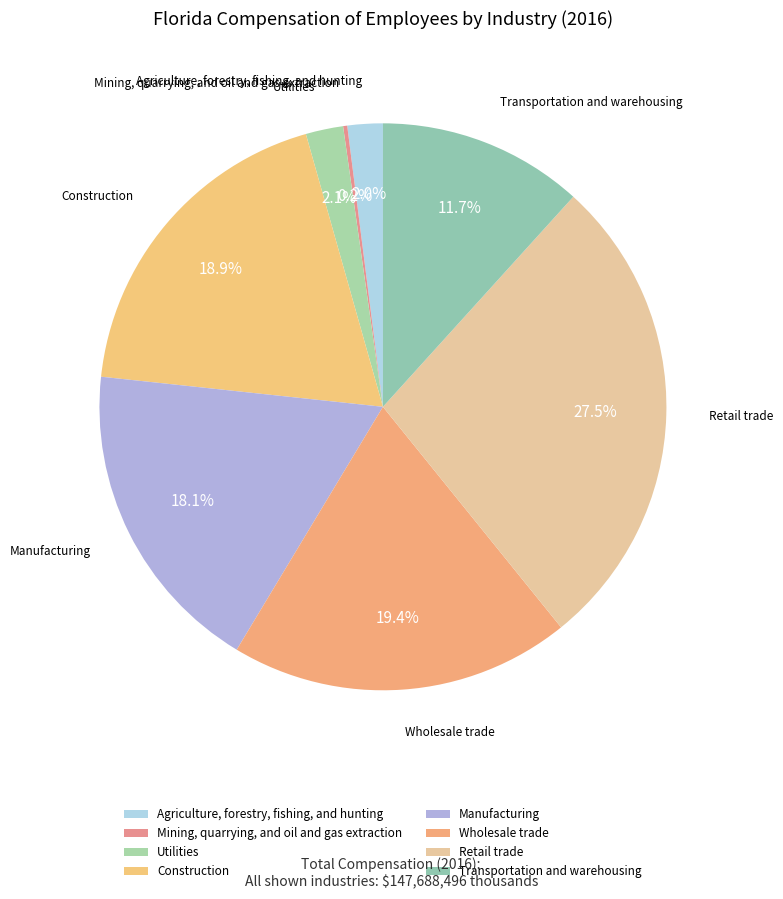

Which slice is the largest?

Retail trade